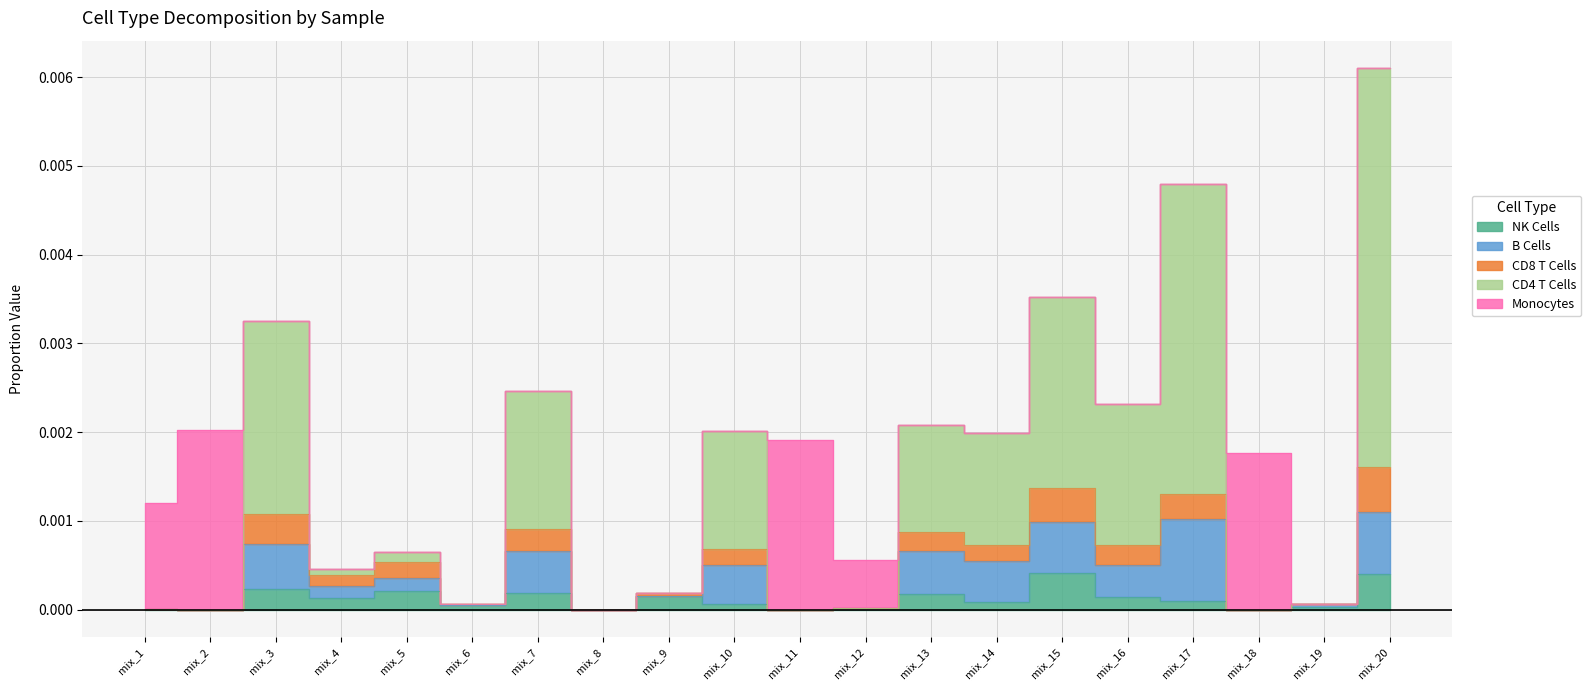

List the labels in order of CD4 T Cells value, smallest first.

mix_2, mix_8, mix_11, mix_18, mix_1, mix_12, mix_6, mix_19, mix_9, mix_4, mix_5, mix_14, mix_10, mix_13, mix_16, mix_7, mix_3, mix_15, mix_17, mix_20